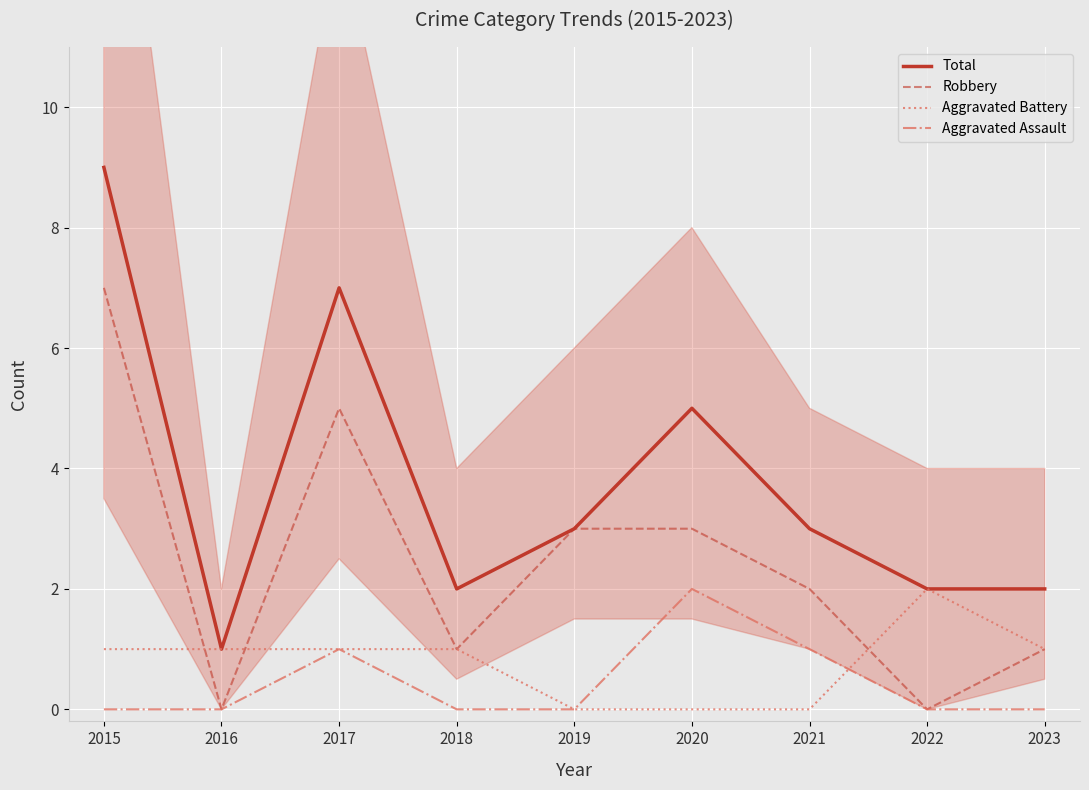

At how many categories does at least one series exceed 8?

1